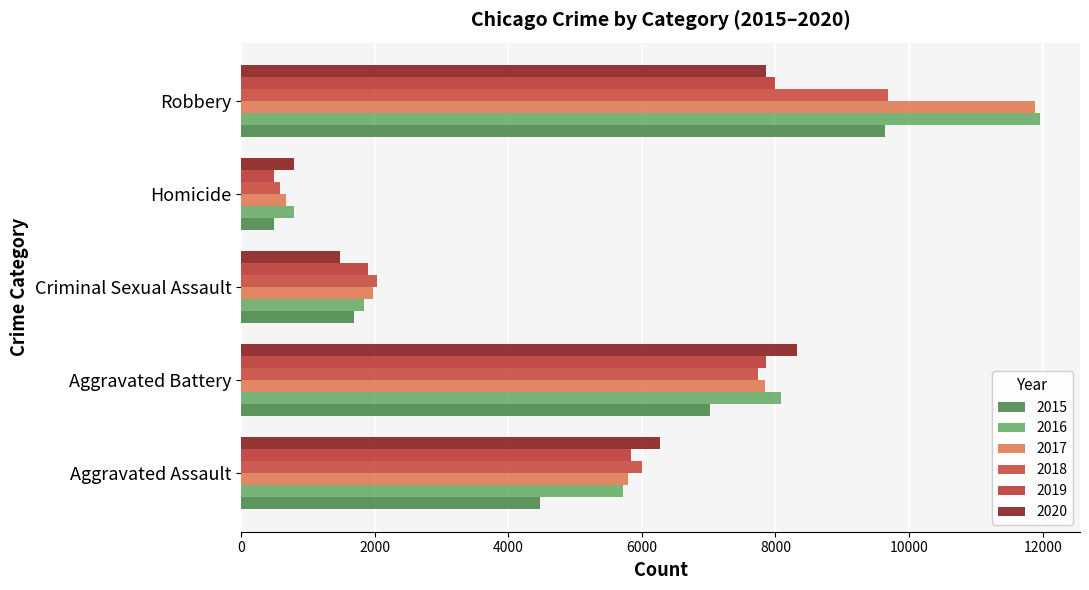

How many data points in 2017 are less than 5793?

2